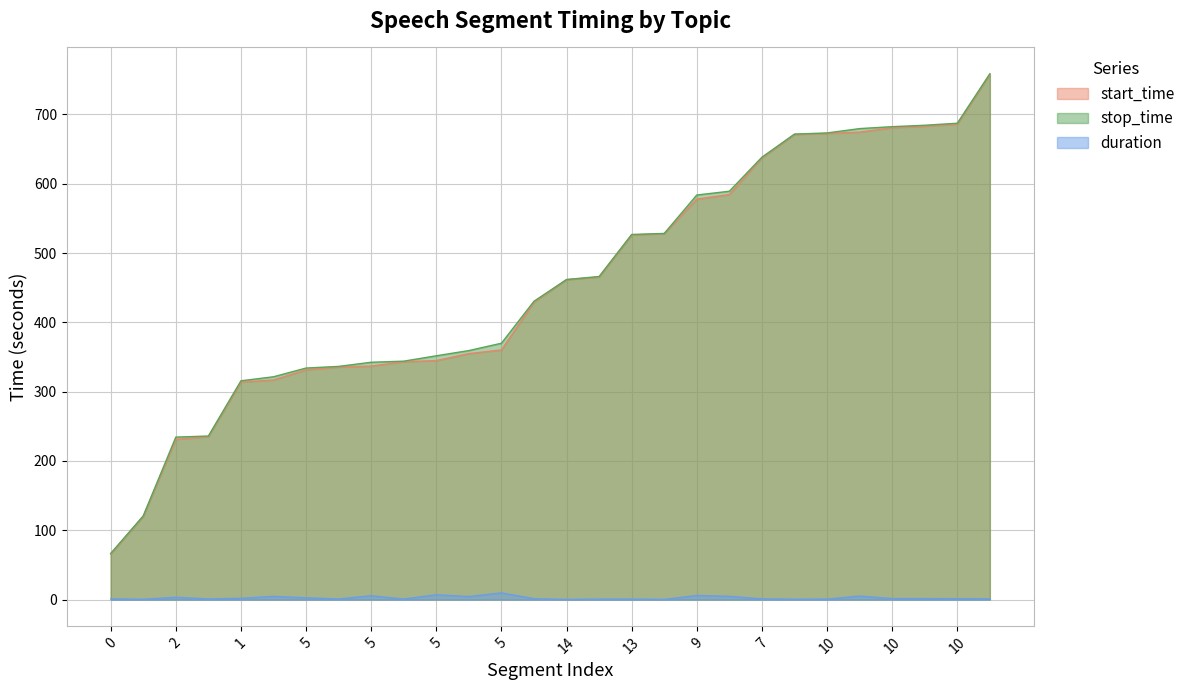

True or false: start_time and stop_time cross at least once.

False